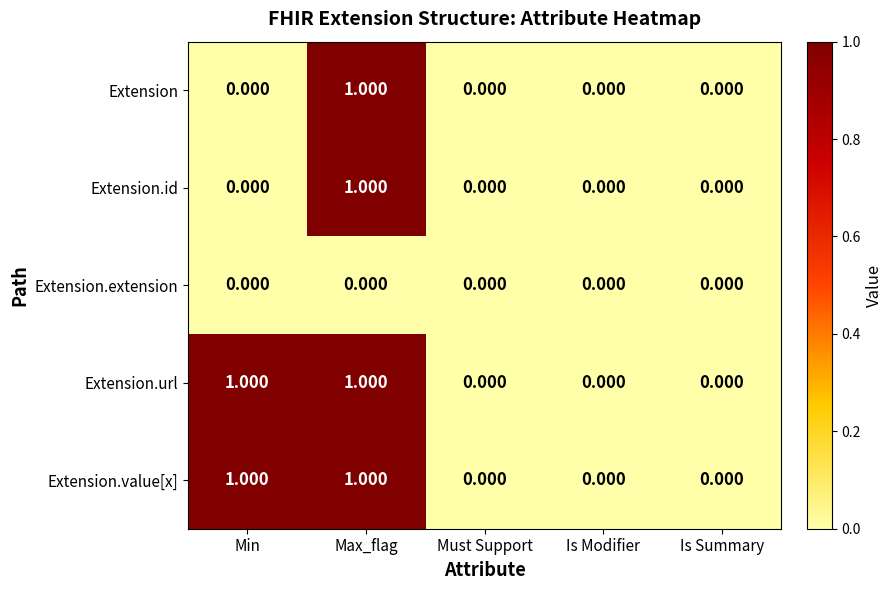

At which category is the sum across all series the highest?

Max_flag